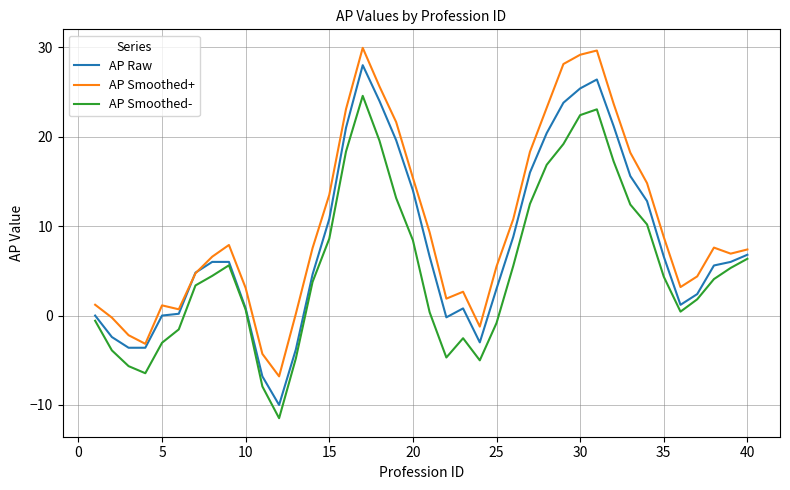

True or false: AP Smoothed+ and AP Smoothed- cross at least once.

False